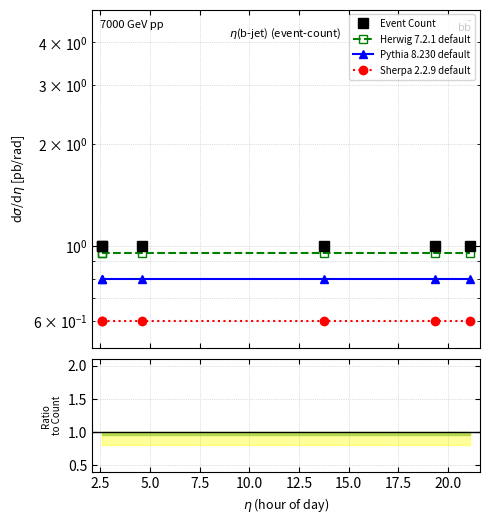

What are all the series names shown in the legend?

Event Count, Herwig 7.2.1 default, Pythia 8.230 default, Sherpa 2.2.9 default